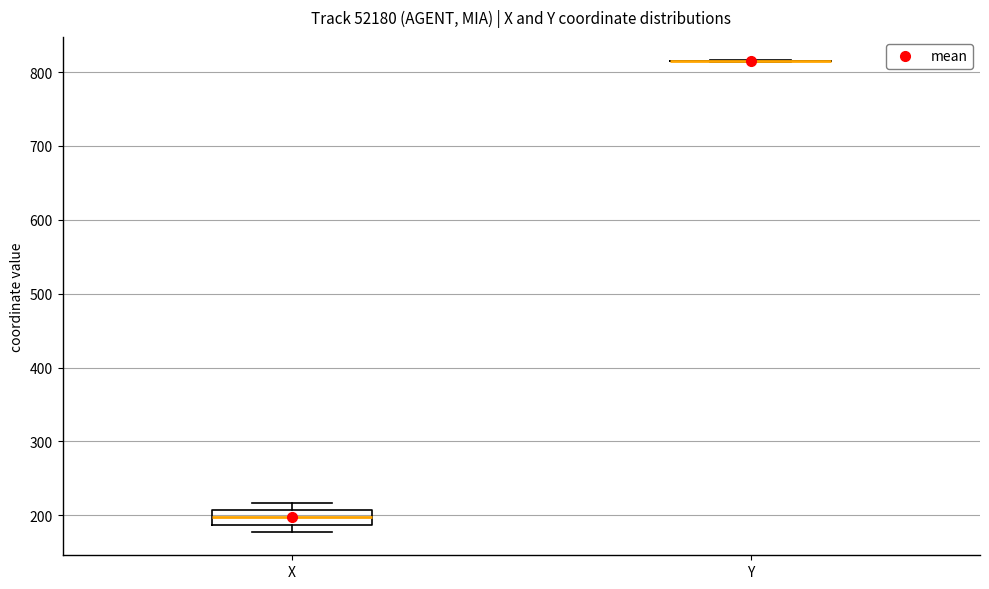

Reading left to right, read every box against the y-axis: the position of its median line, the range the box covers, and the ends of its whiskers. The values are not printed on the chart, so give them approximately, as read against the axis.

X: median 200, box 190 to 210, whiskers 180 to 220
Y: box collapsed to a line at 820, whiskers 810 to 820